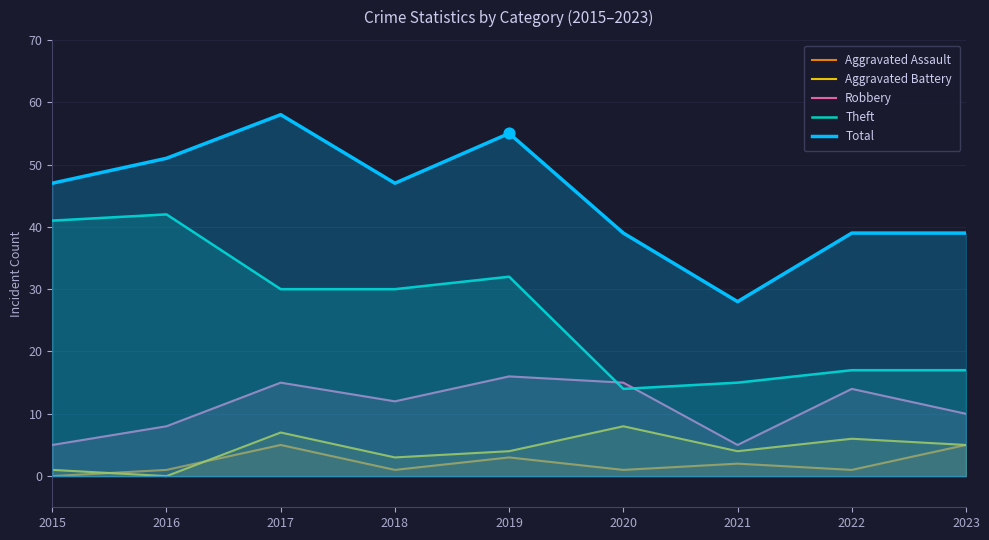

Which series contains the highest Y value?

Total